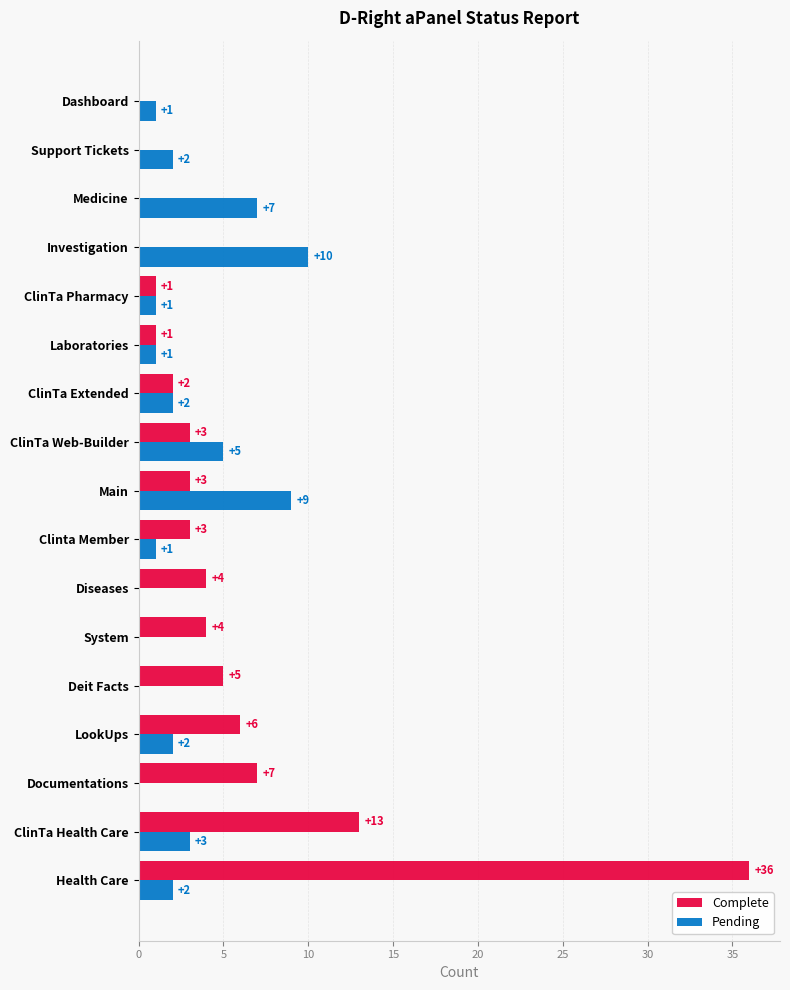

How many Pending values are between 1 and 3?

9